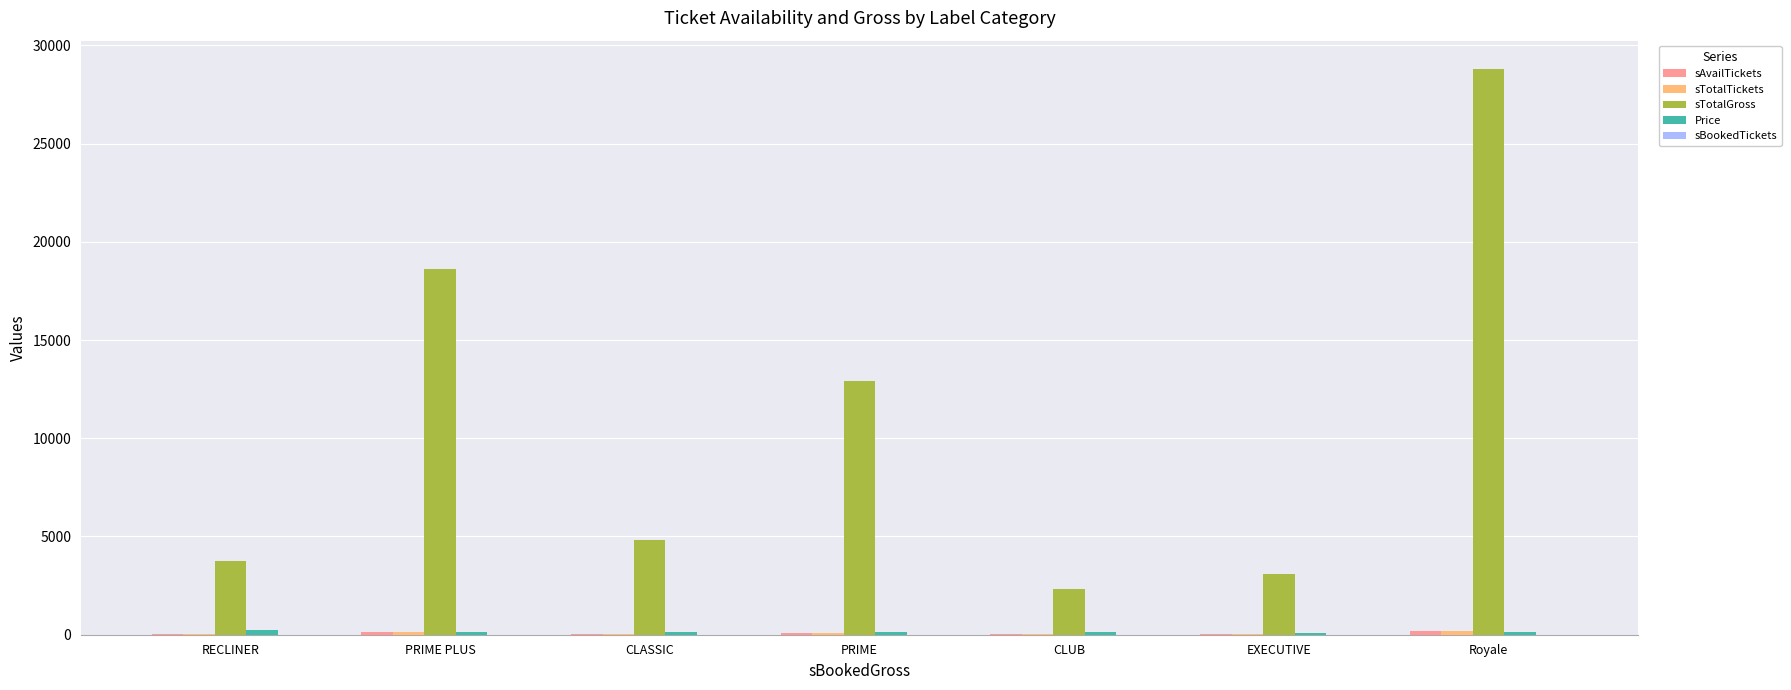

Where is sTotalGross nearest to the value 15570?

PRIME